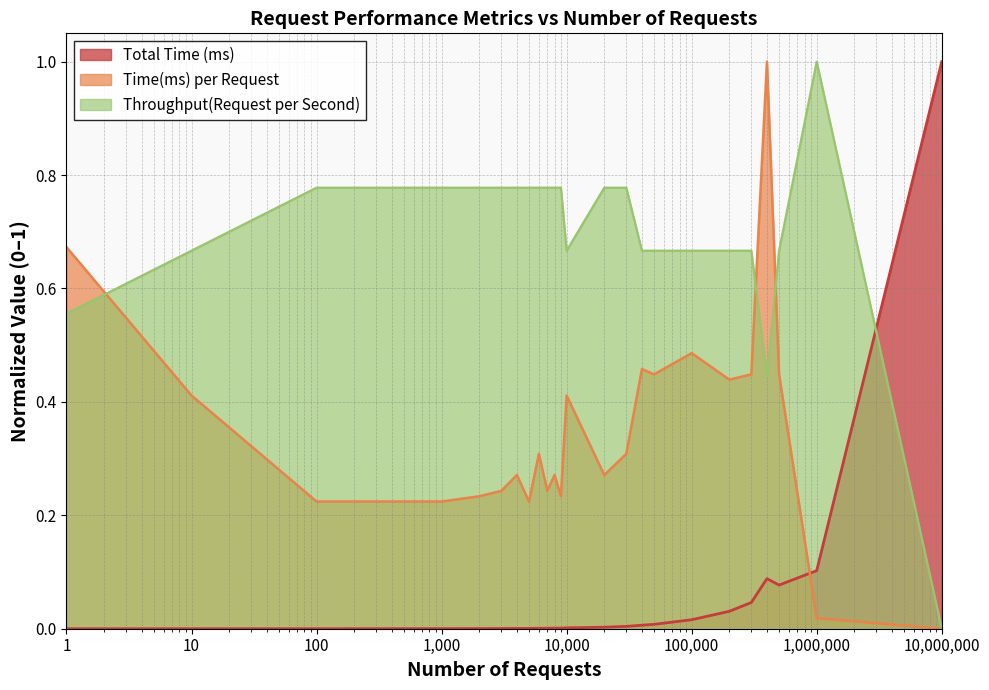

List the series in order of their overall mean, lowest first.

Total Time (ms), Time(ms) per Request, Throughput(Request per Second)